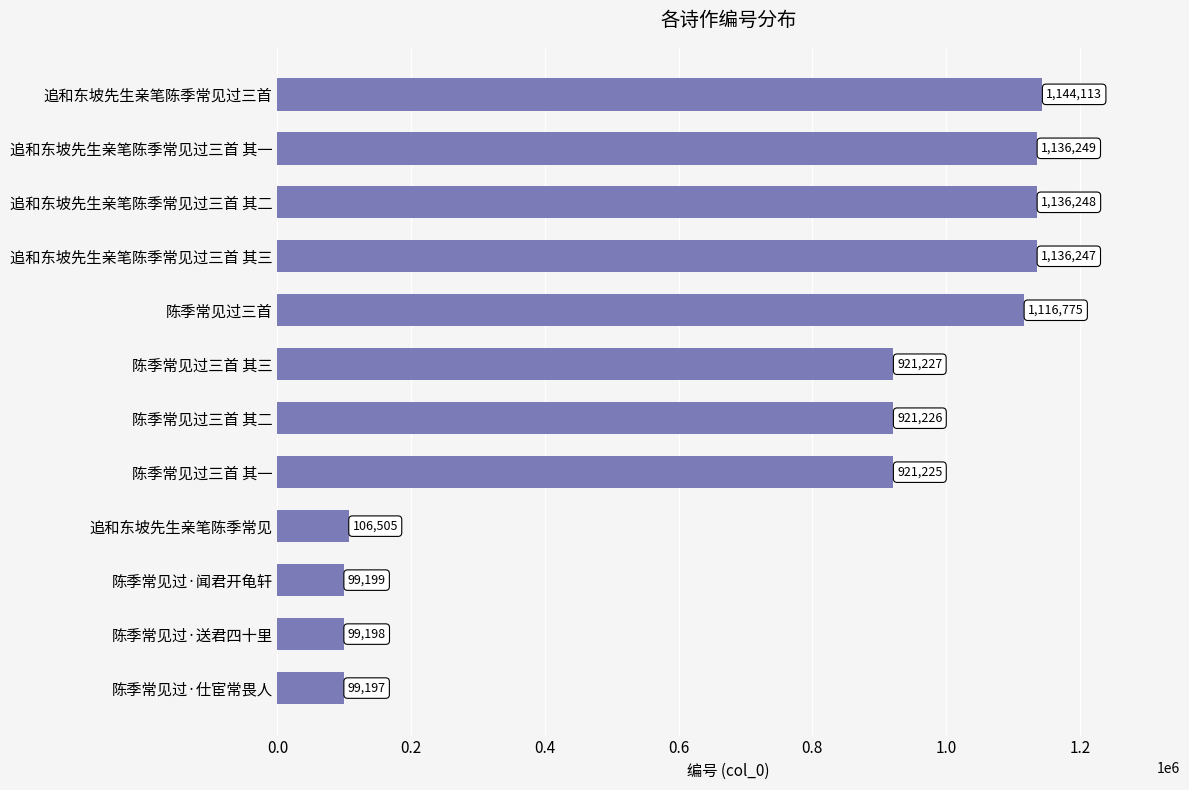

What is the difference between the values at 追和东坡先生亲笔陈季常见过三首 其一 and 陈季常见过·送君四十里?

1037051